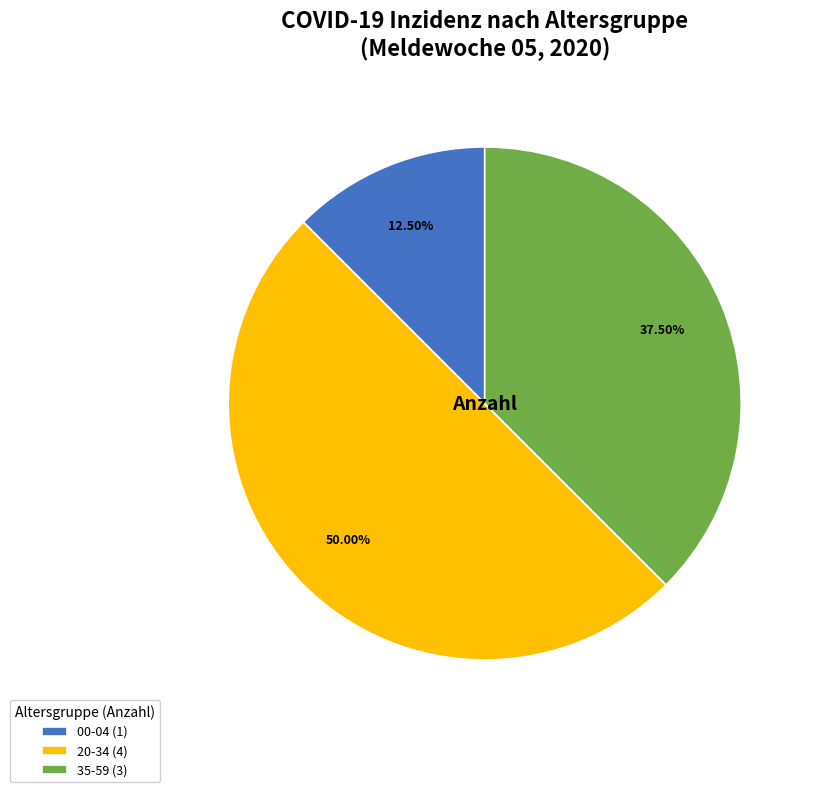

Is the sum of 00-04 (1) and 20-34 (4) greater than half?

Yes